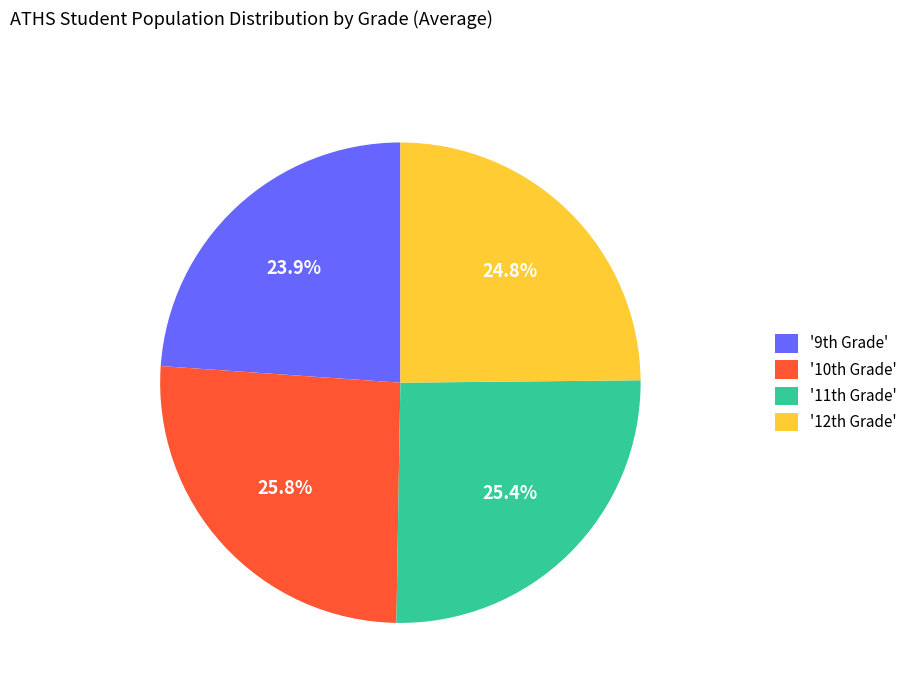

Does any single category account for the majority?

No